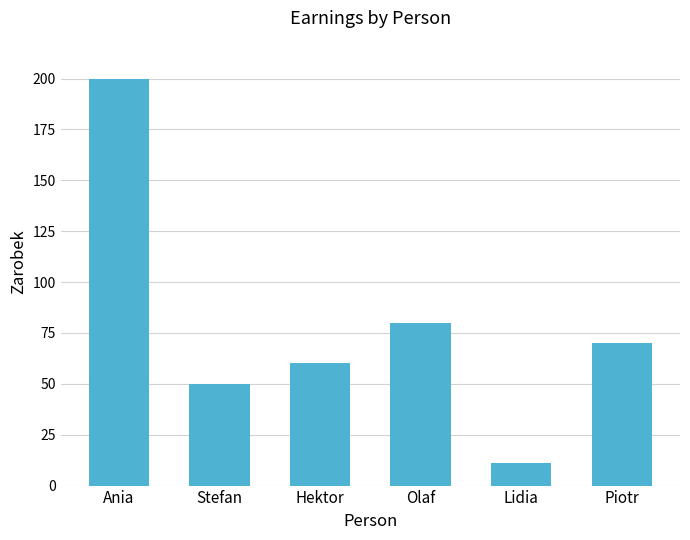

What is the change in value from Ania to Piotr?

-130